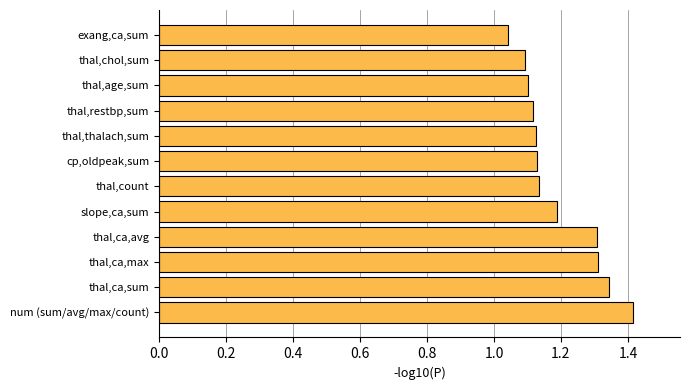

What is the maximum value shown in the chart?

1.4